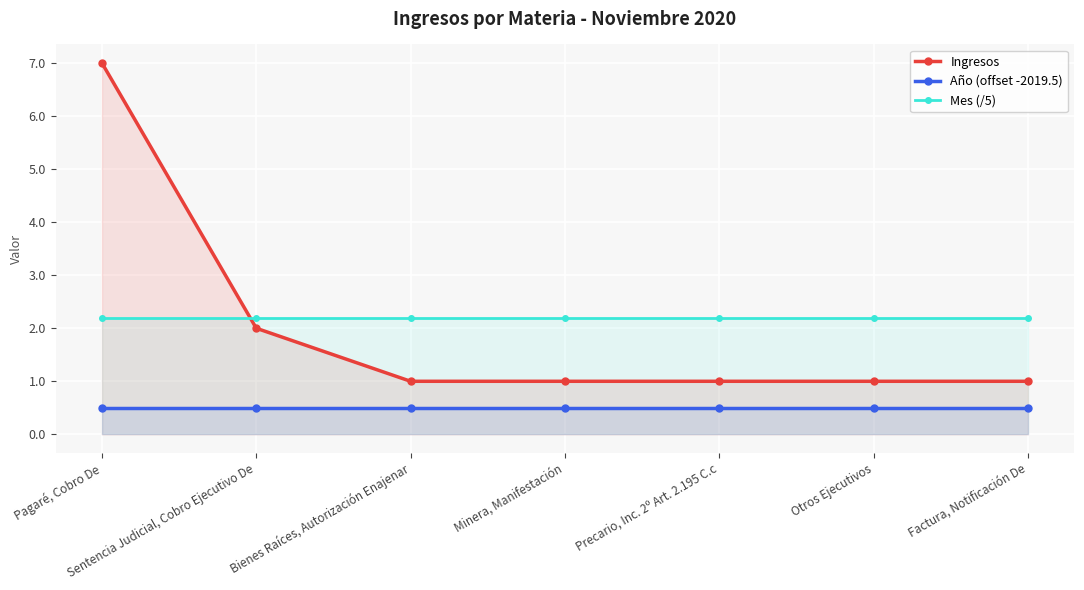

Reading right to left, transcribe all the data shown in this chart.

Ingresos: 1.0	1.0	1.0	1.0	1.0	2.0	7.0
Año (offset -2019.5): 0.5	0.5	0.5	0.5	0.5	0.5	0.5
Mes (/5): 2.2	2.2	2.2	2.2	2.2	2.2	2.2